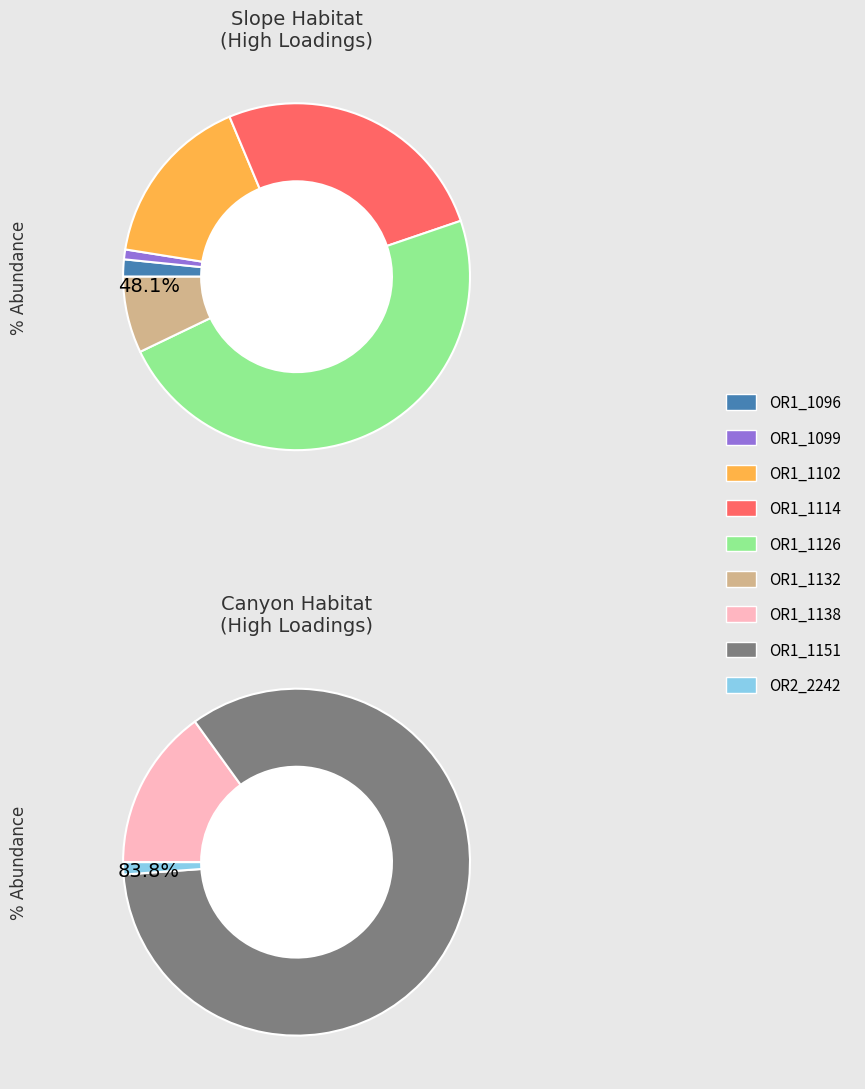

Between OR1_1102 and OR1_1099, which is larger?

OR1_1102